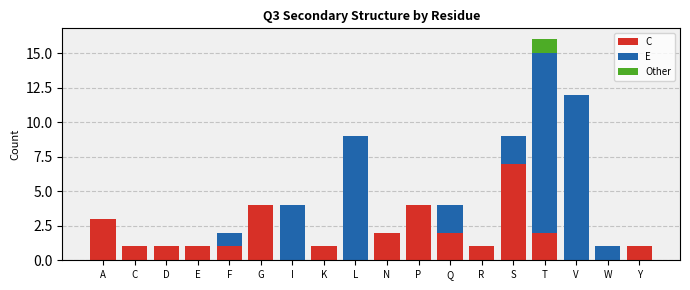

What is the approximate value of C at G?

4